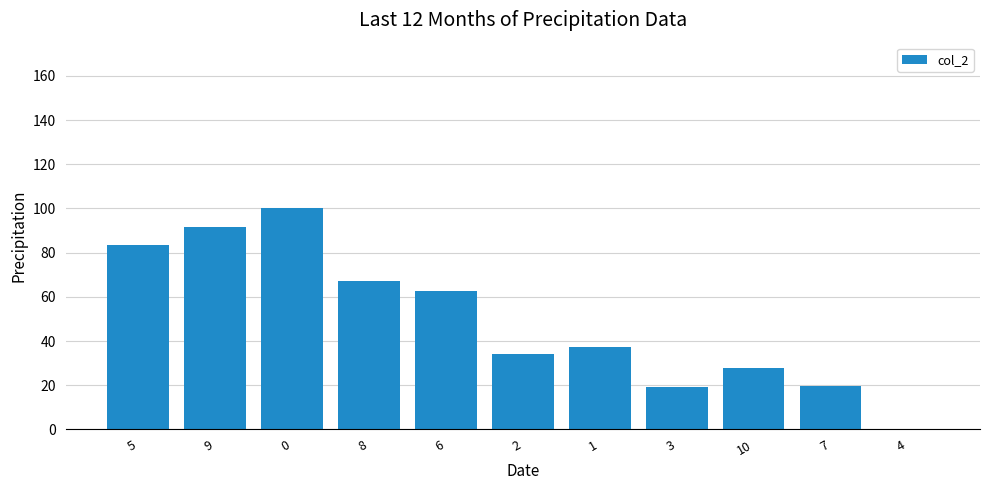

The chart shows a value of 100.0 at 0. True or false?

True